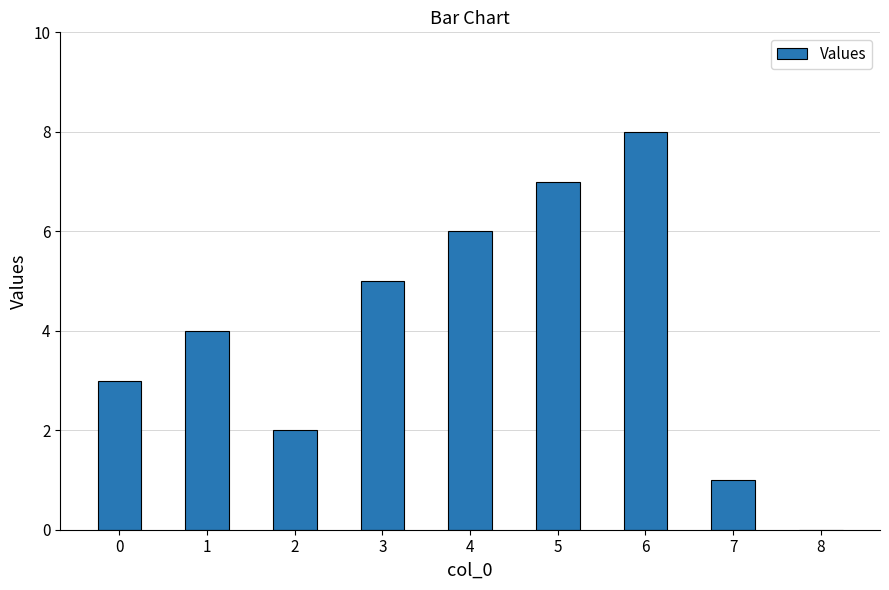

Is it true that the value at 4 is 6?

True